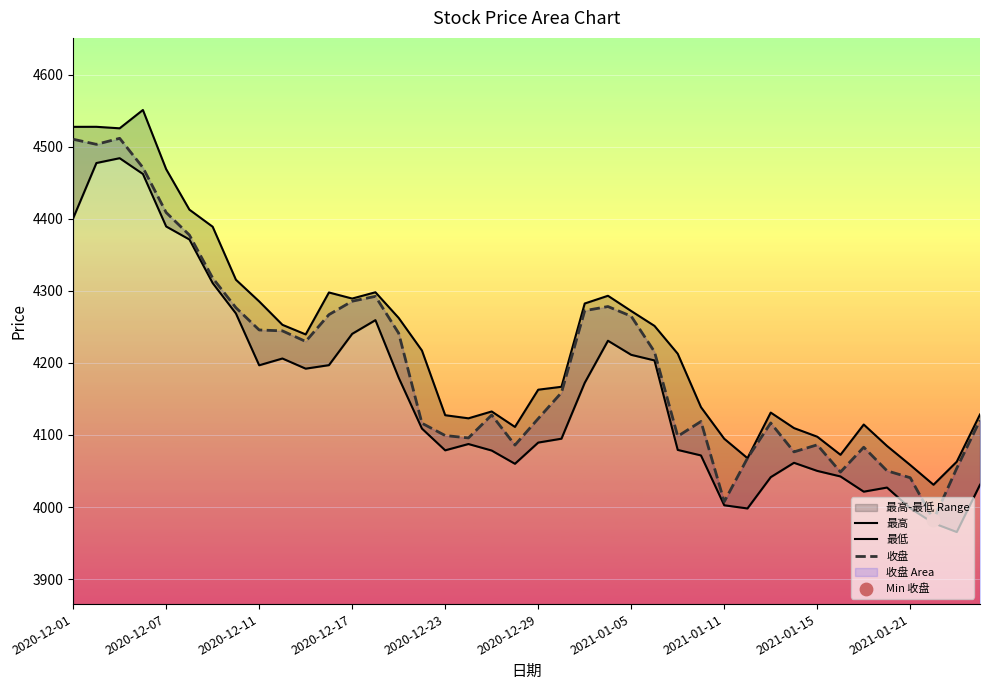

At how many categories does at least one series exceed 4449?

5